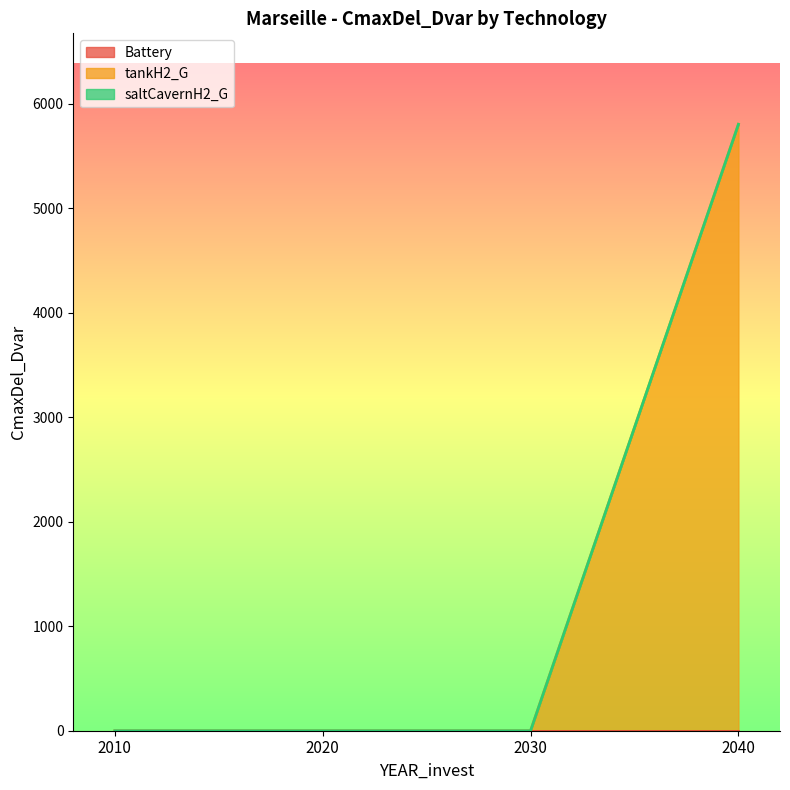

Does the chart display data point markers on the line(s)?

No